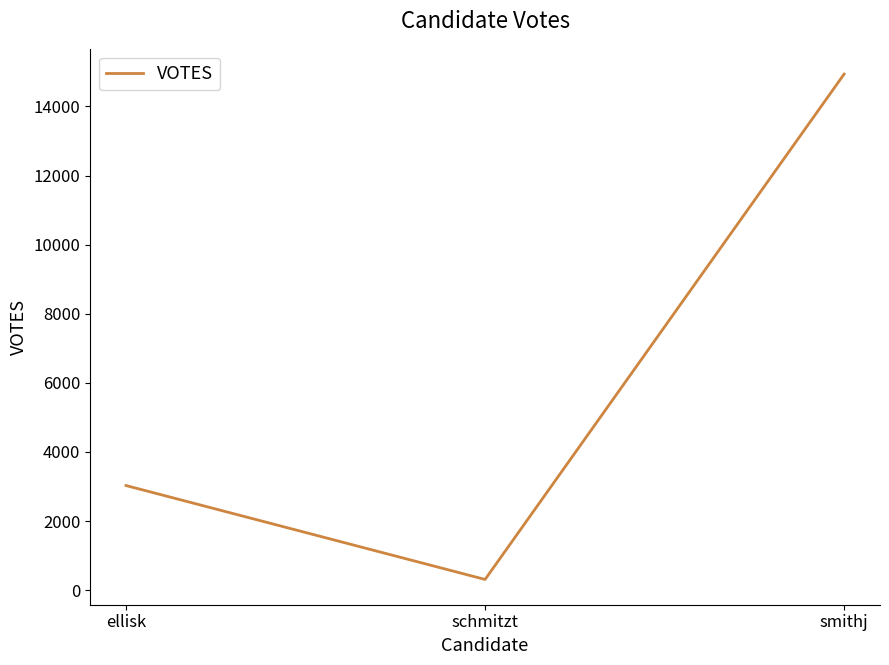

What is the change in value from ellisk to schmitzt?

-2718